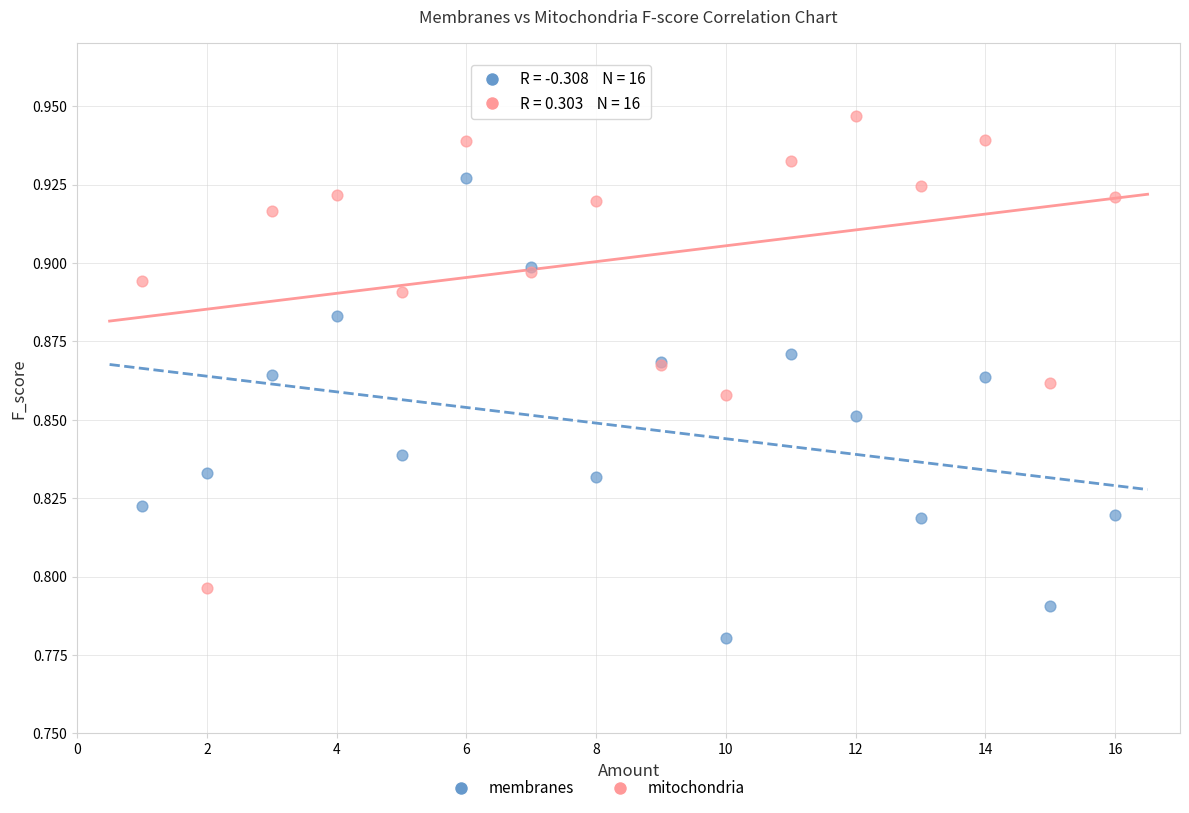

Which series reaches the minimum Y coordinate?

membranes